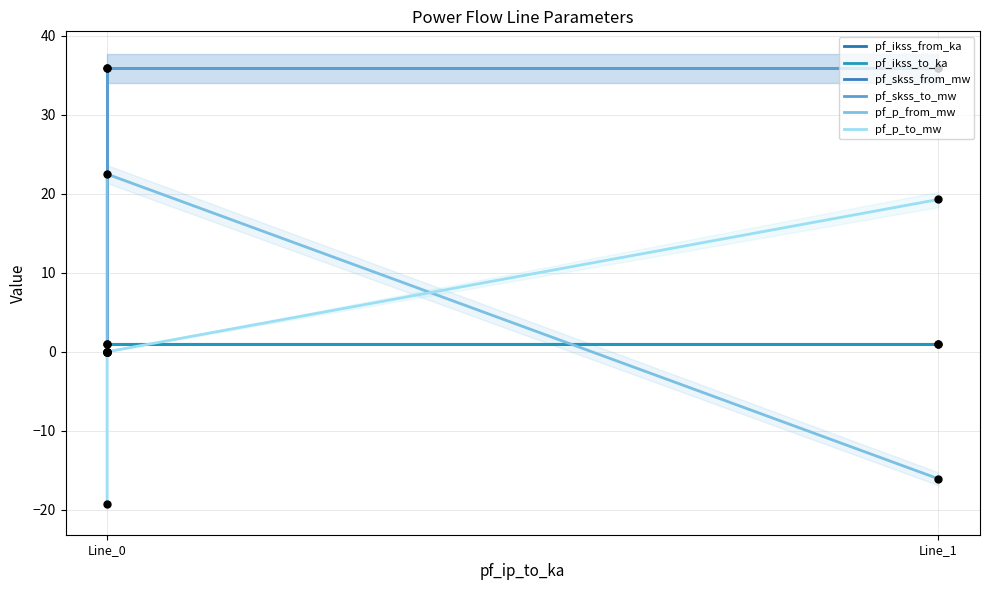

Which series contains the lowest Y value?

pf_p_to_mw